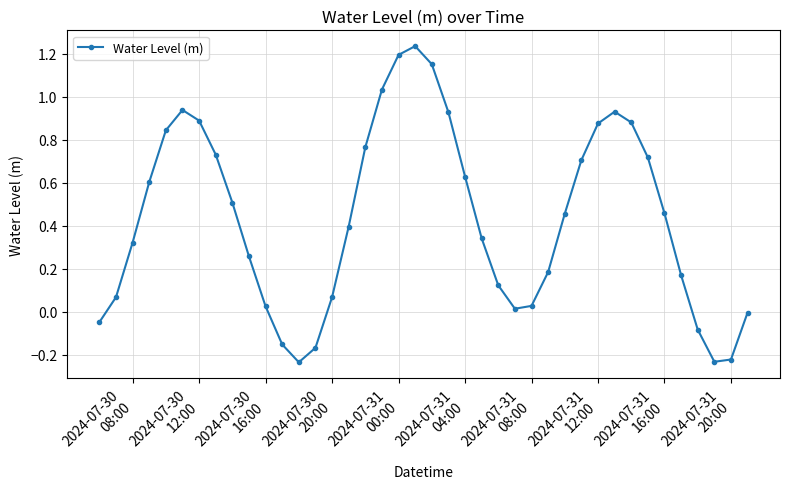

What is the sum of all values?

17.3